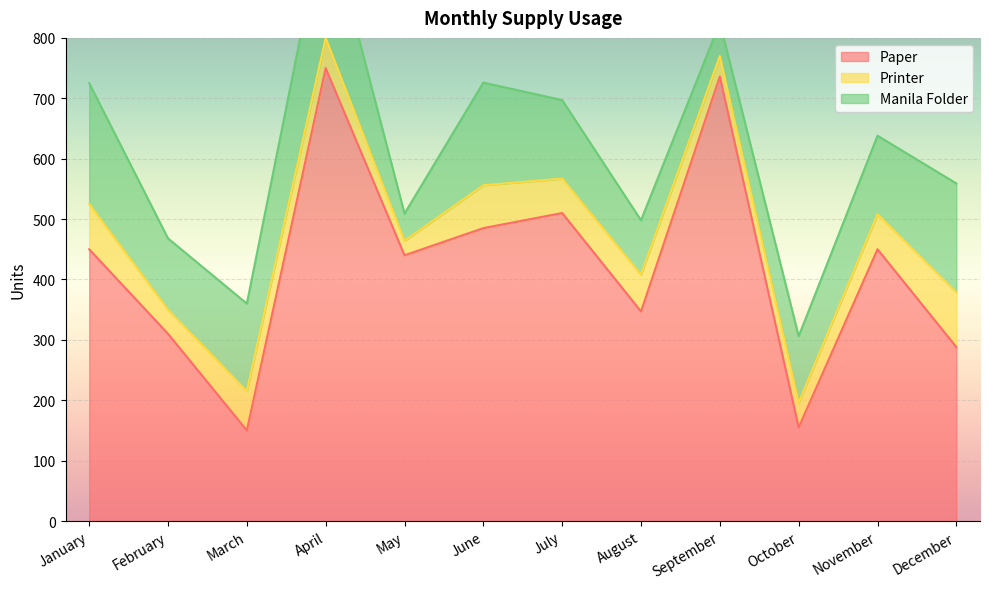

At which category is the sum across all series the highest?

April